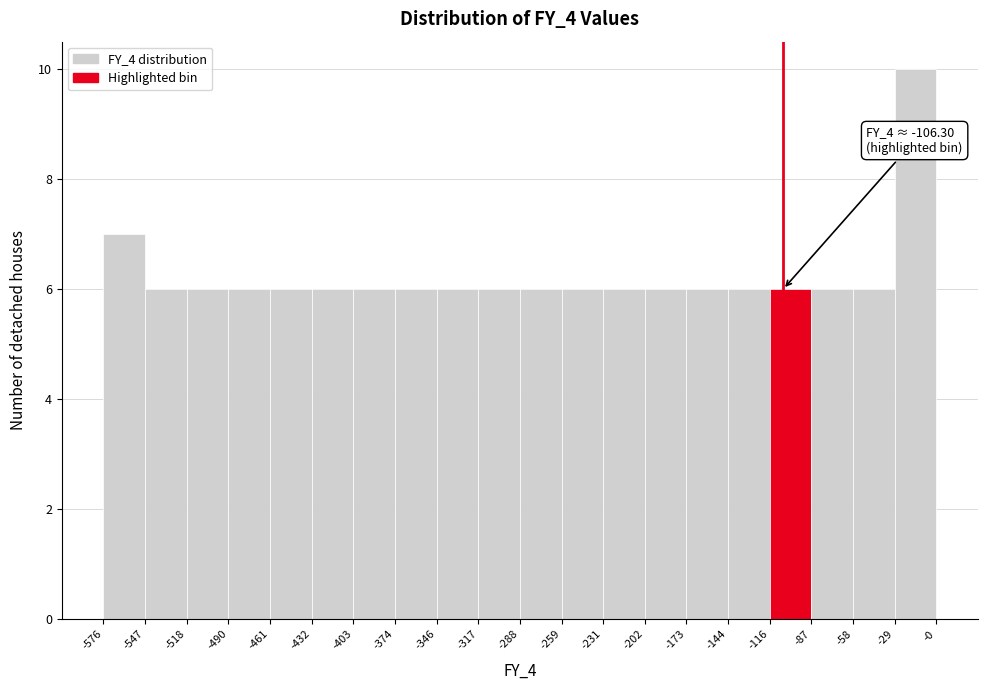

Which range on the x-axis has the tallest bar?

-29 to -0